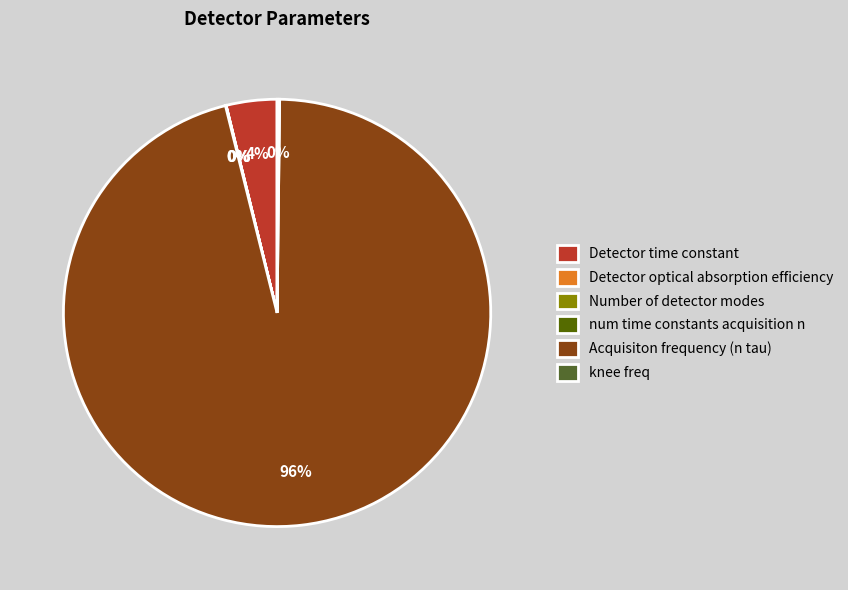

Is there any slice that represents more than half of the pie?

Yes